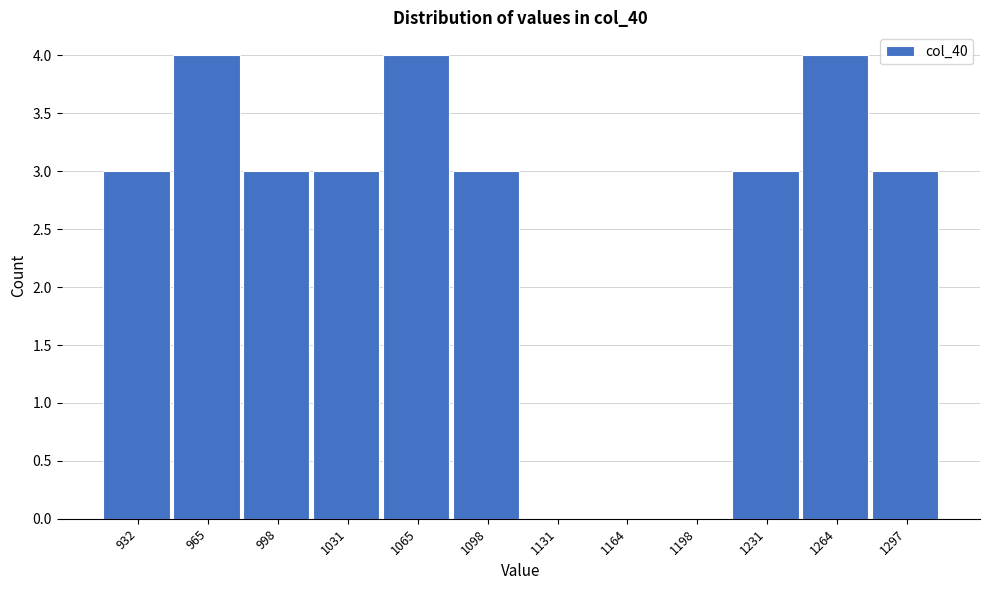

Reading left to right, transcribe all the data shown in this chart.

932=3	965=4	998=3	1031=3	1065=4	1098=3	1131=0	1164=0	1198=0	1231=3	1264=4	1297=3